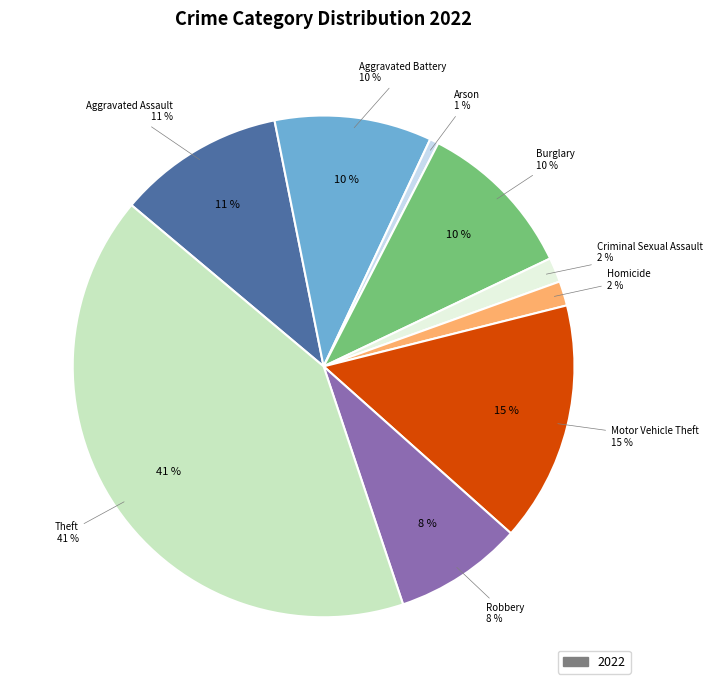

What is the ratio of the value at Burglary to the value at Aggravated Assault?

1.0